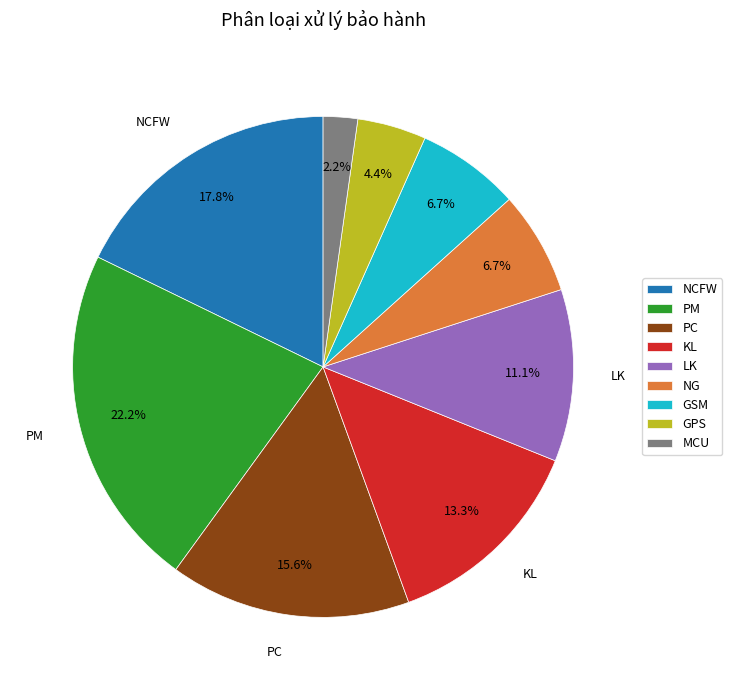

What is the ratio of the value at NCFW to the value at NG?

2.7